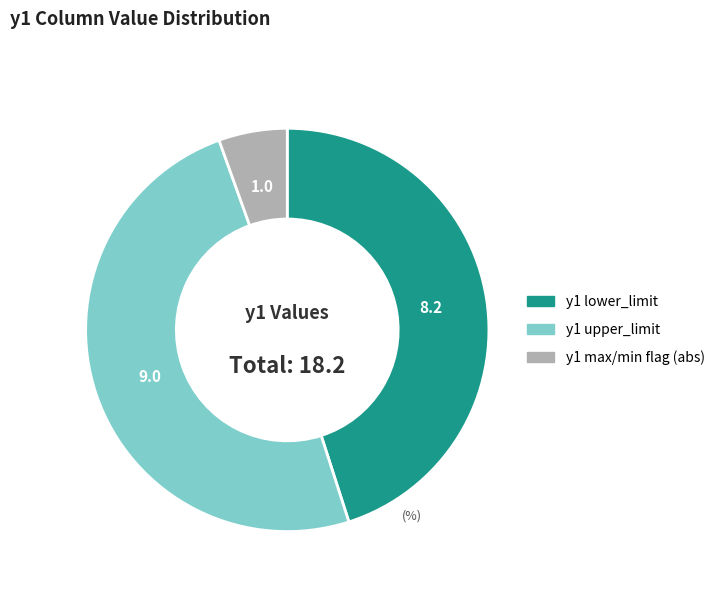

Is there a majority slice in this chart?

No